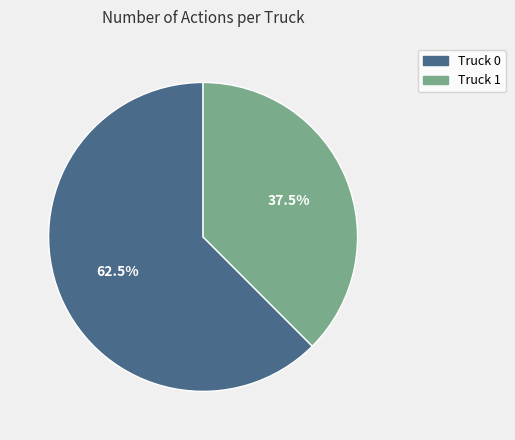

Combined, what portion of the pie is Truck 0 and Truck 1?

100.0%